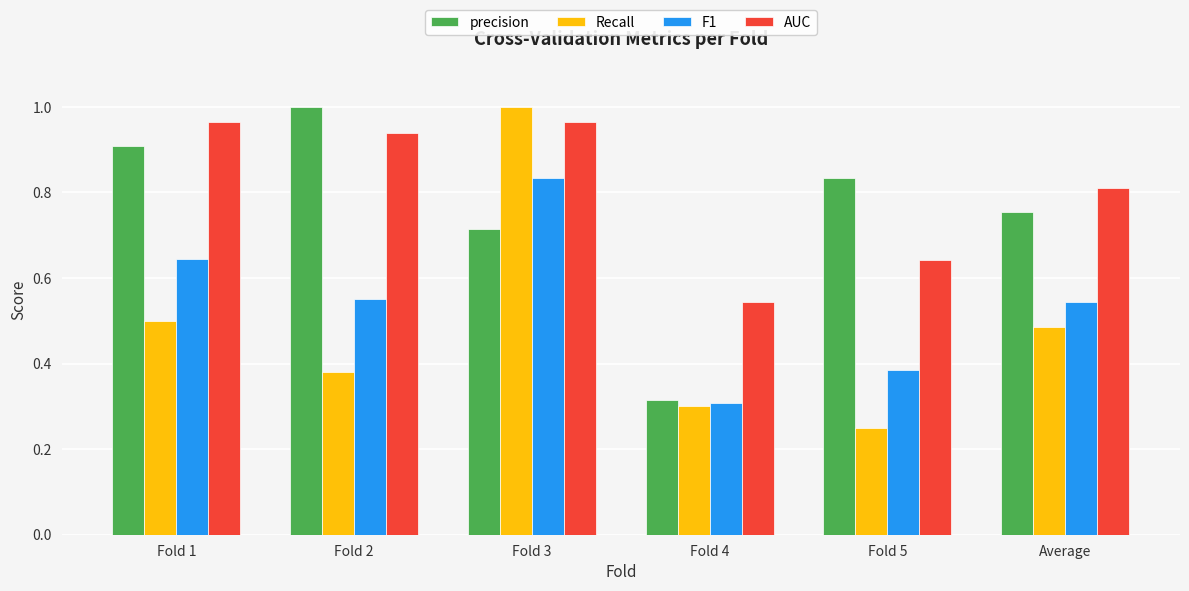

What is the sum of all AUC values?

4.9